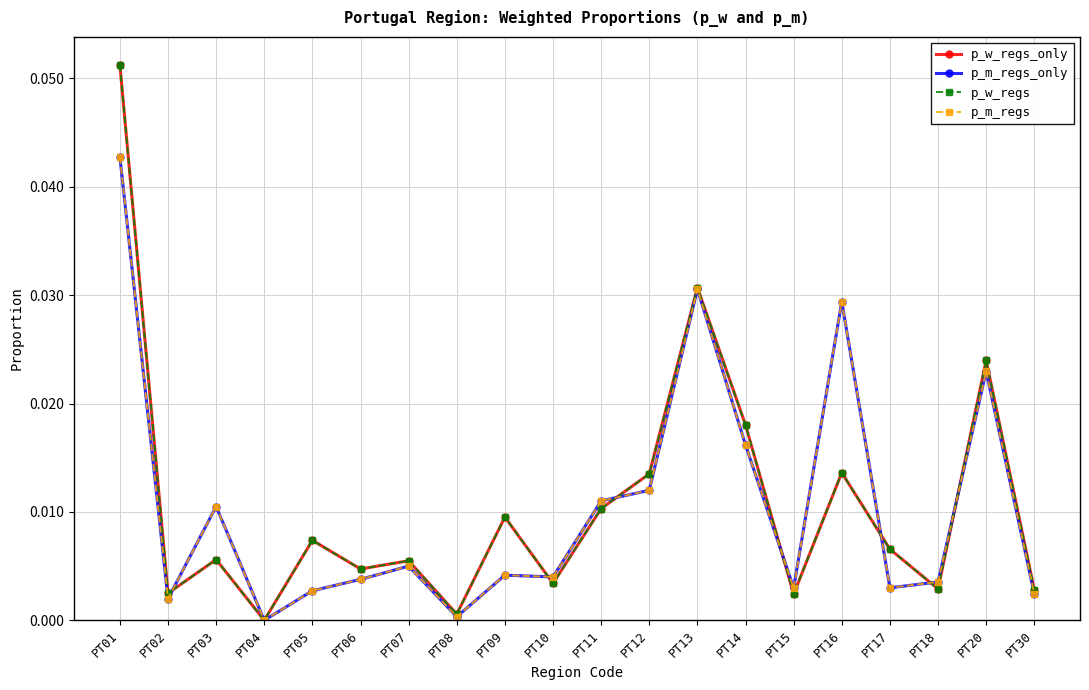

How many times do p_w_regs and p_m_regs cross each other?

7